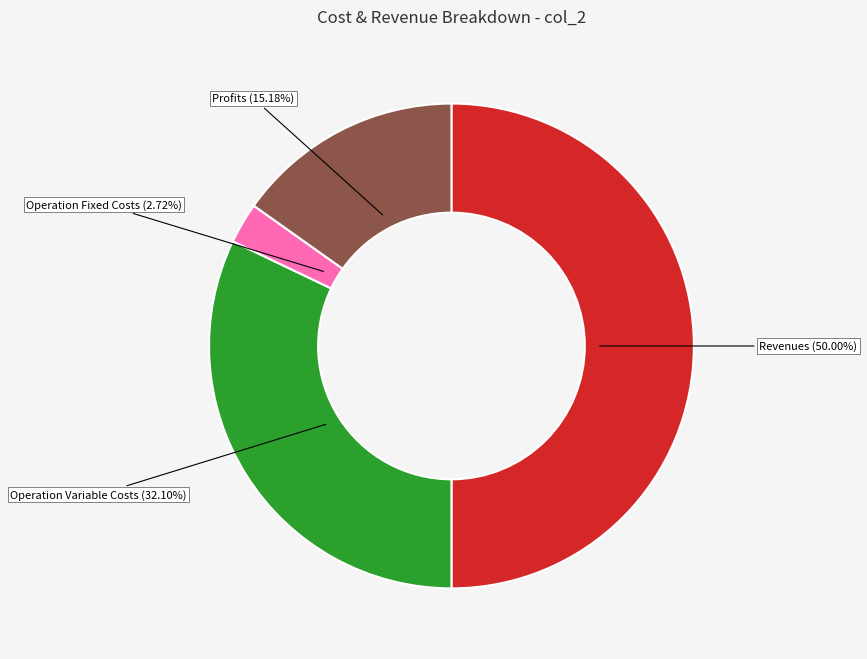

Which slice is the largest?

Total Revenues